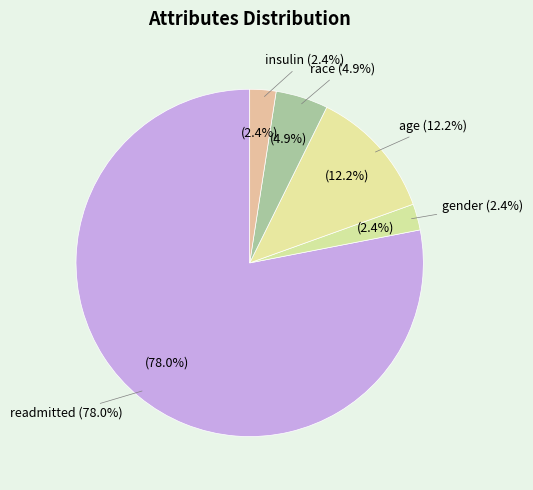

The gender slice represents 14% of the pie. True or false?

False